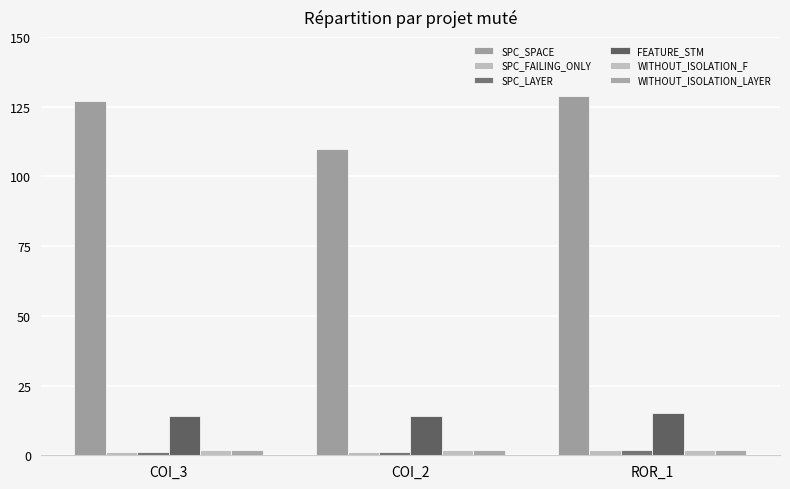

How many bars are there in each group?

6